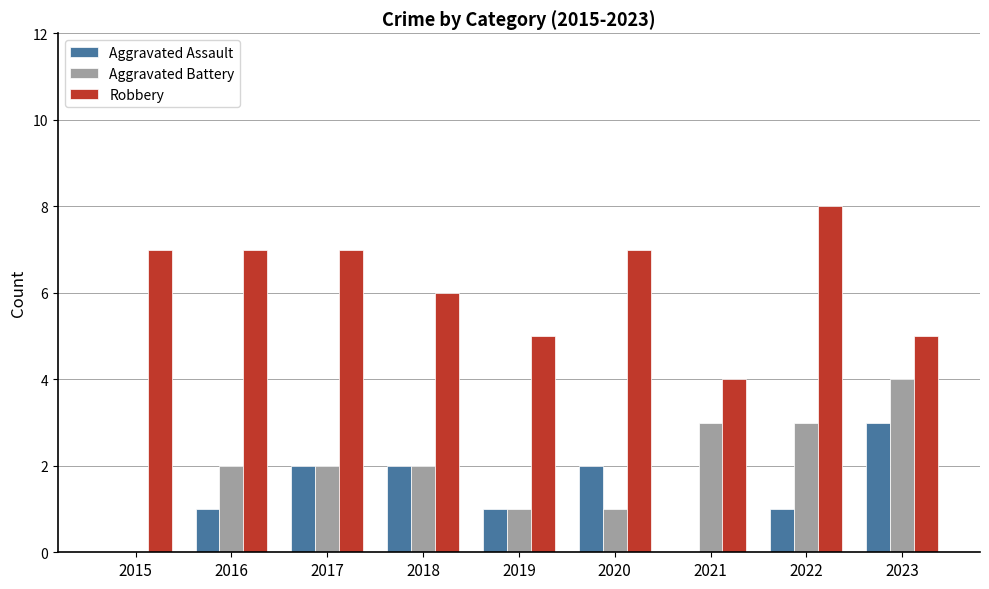

Reading left to right, what are all the values shown in this chart?

Aggravated Assault: 2015=0	2016=1	2017=2	2018=2	2019=1	2020=2	2021=0	2022=1	2023=3
Aggravated Battery: 2015=0	2016=2	2017=2	2018=2	2019=1	2020=1	2021=3	2022=3	2023=4
Robbery: 2015=7	2016=7	2017=7	2018=6	2019=5	2020=7	2021=4	2022=8	2023=5